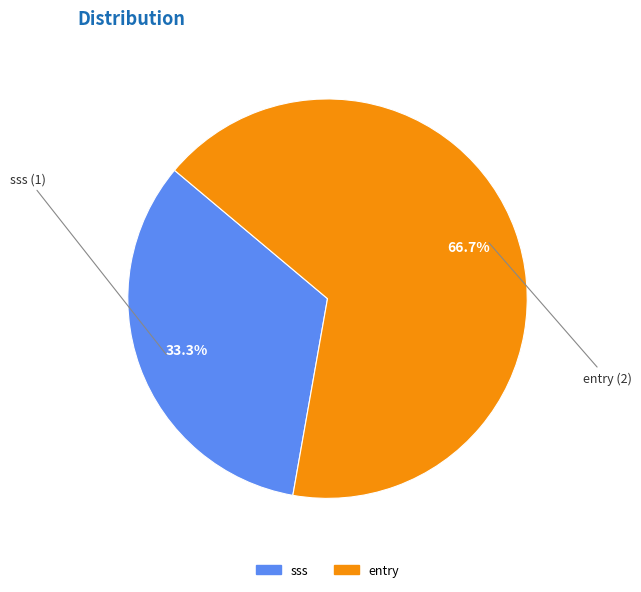

What percentage is the sss slice, to the nearest percent?

33%